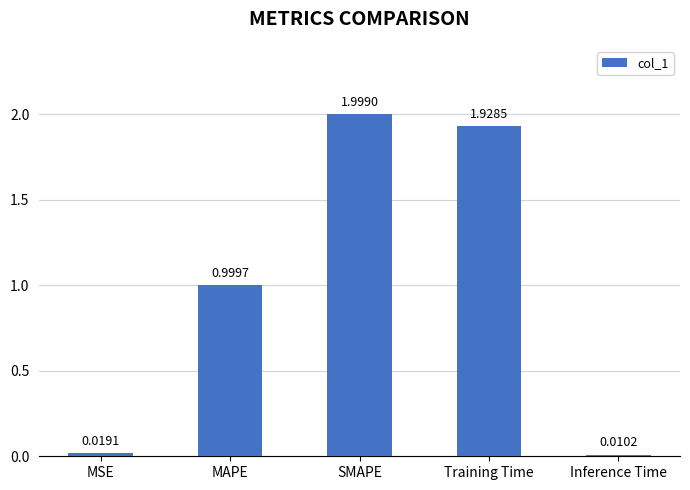

Where is the data nearest to the value 1?

MAPE